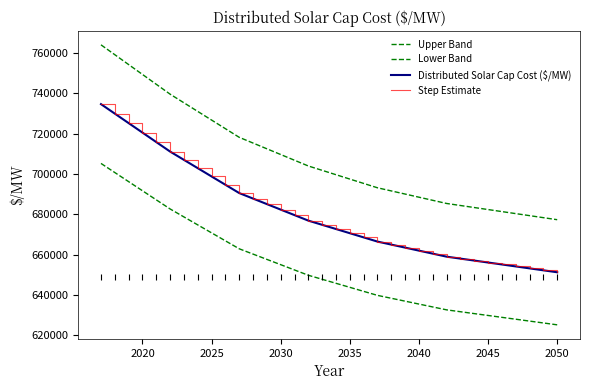

True or false: Upper Band has more than 2 interior local peaks.

False